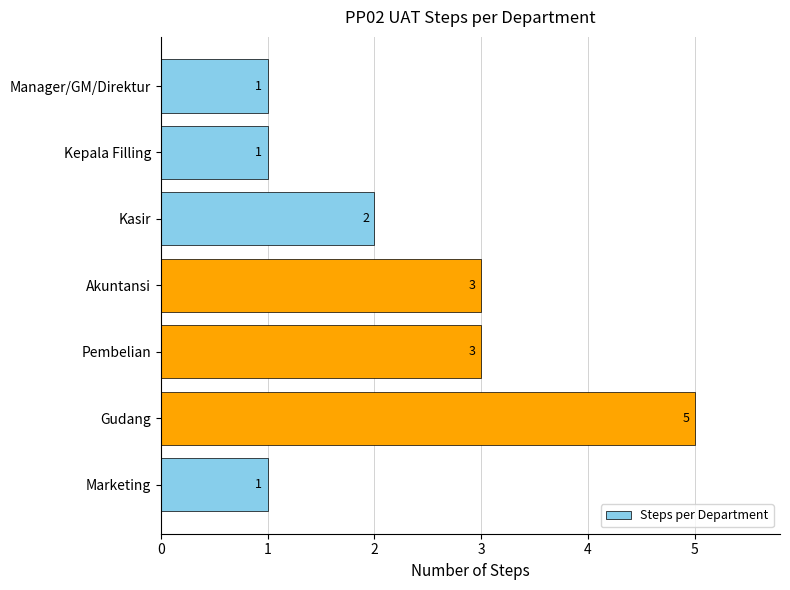

How many distinct data groups are displayed?

1